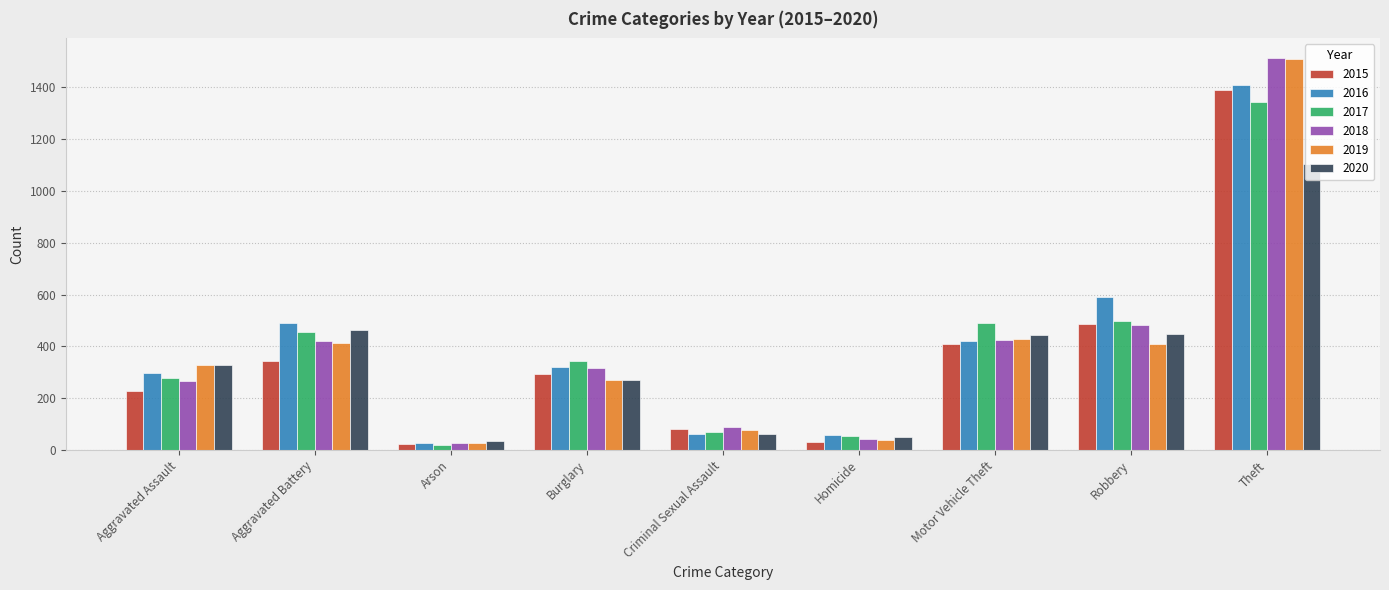

What position from the left is Homicide?

6